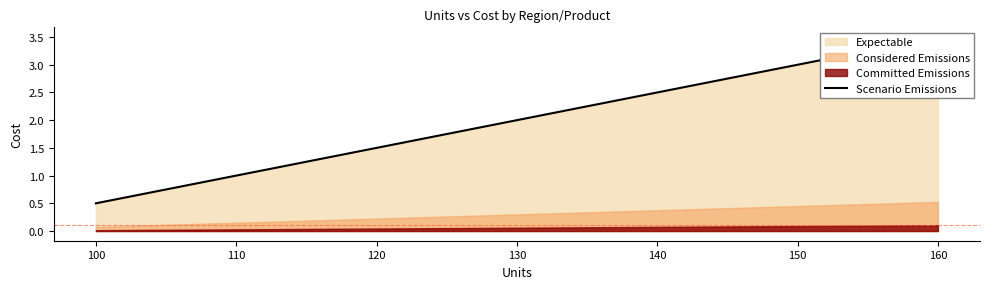

What is the sum of all values?

12.0